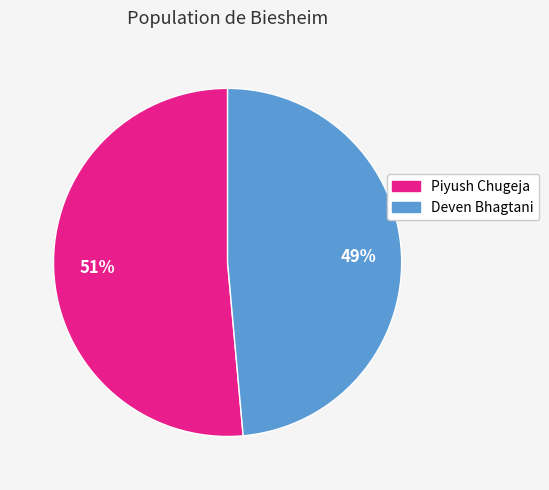

Is the sum of Piyush Chugeja and Deven Bhagtani greater than half?

Yes